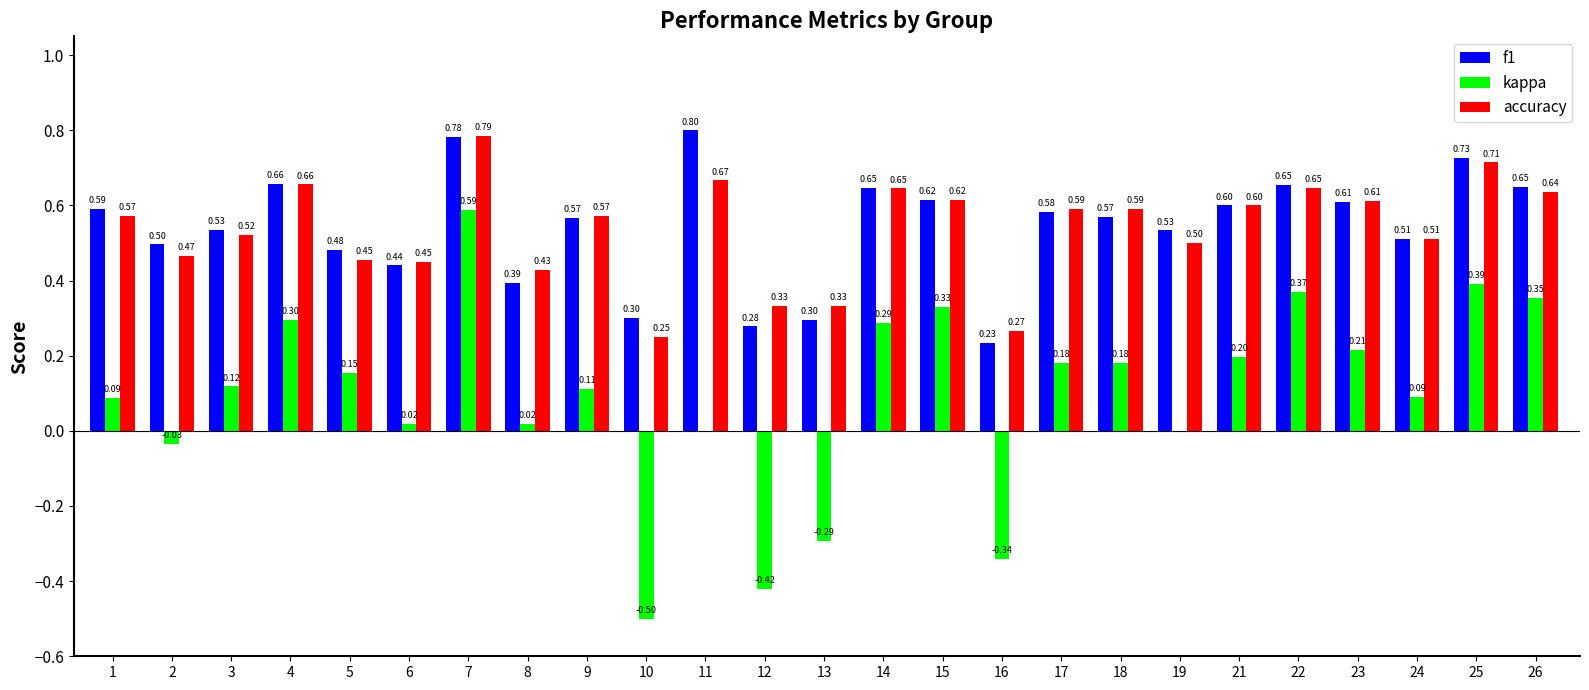

Is it true that f1 equals 0.8 at 17?

False